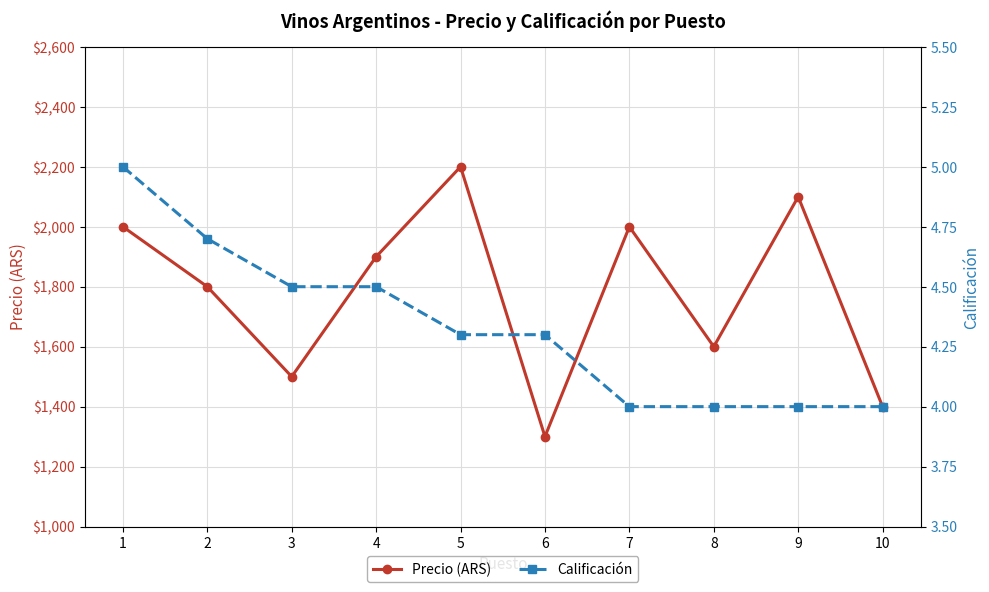

The Calificación series shows 4.3 at 5. True or false?

True